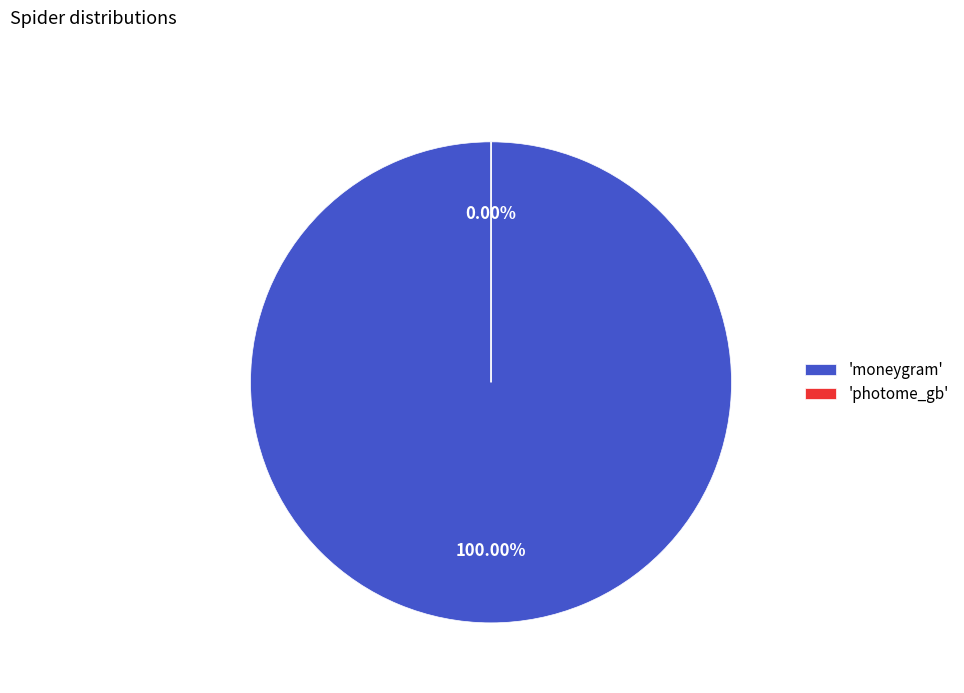

To the nearest percent, what is the difference between the photome_gb and moneygram slice percentages?

100%